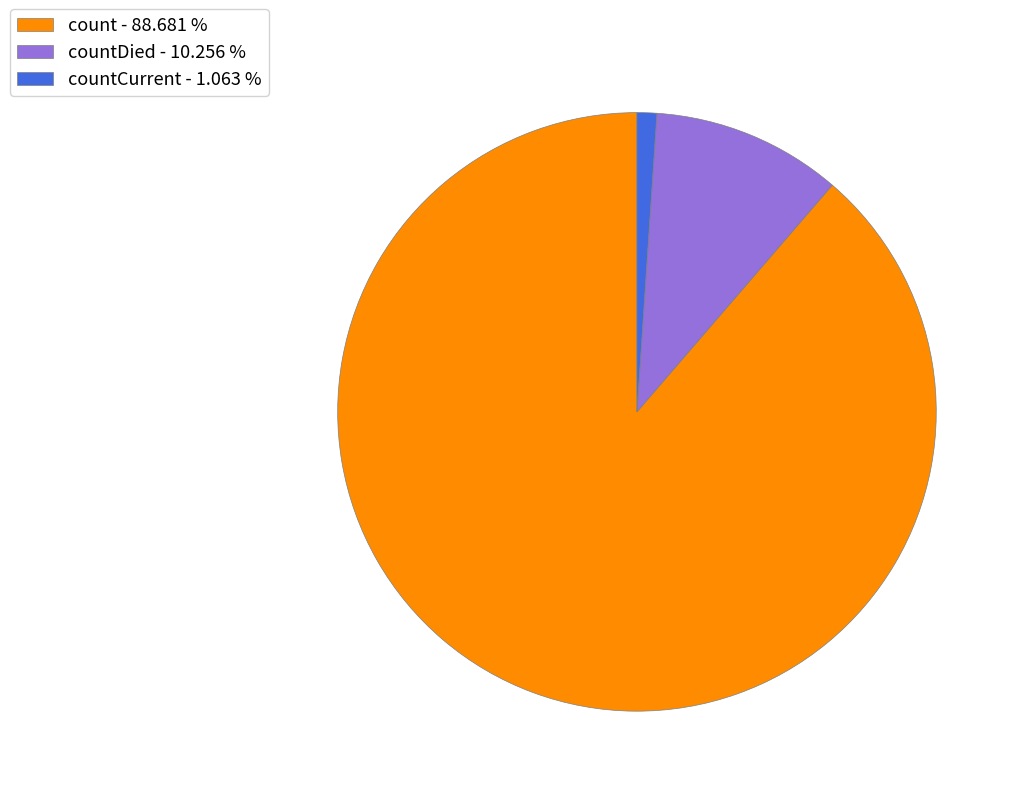

Which slice represents more than half of the pie?

count - 88.681 %